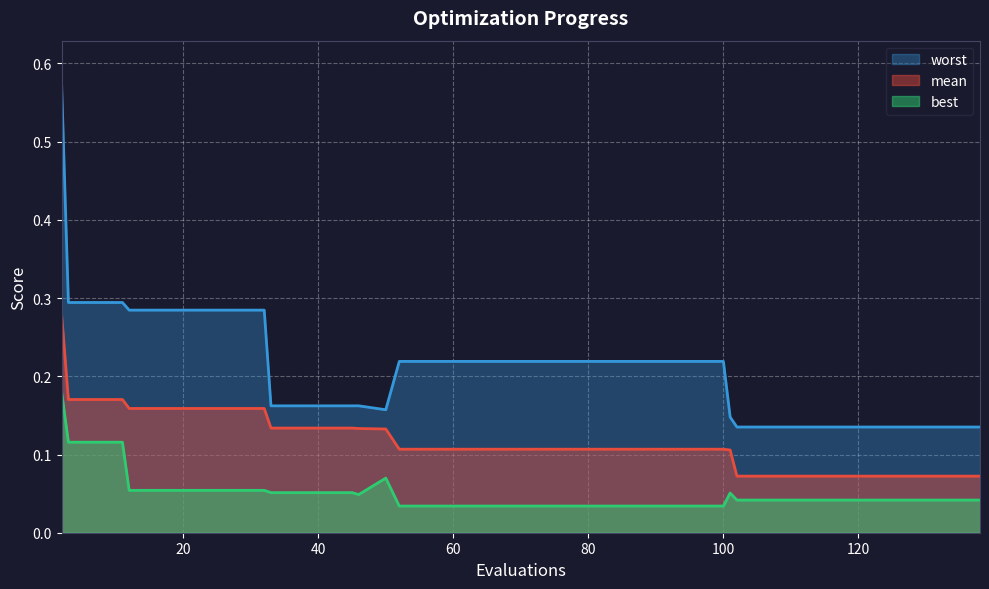

What is the total value across all series at 12?

0.5